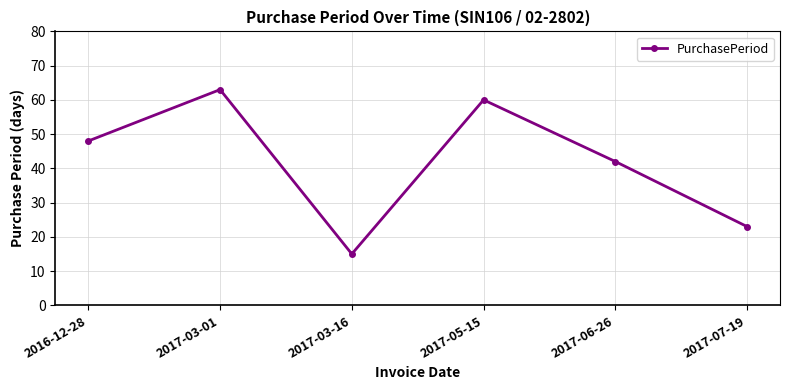

What is the value of the 4th point from the left?

60